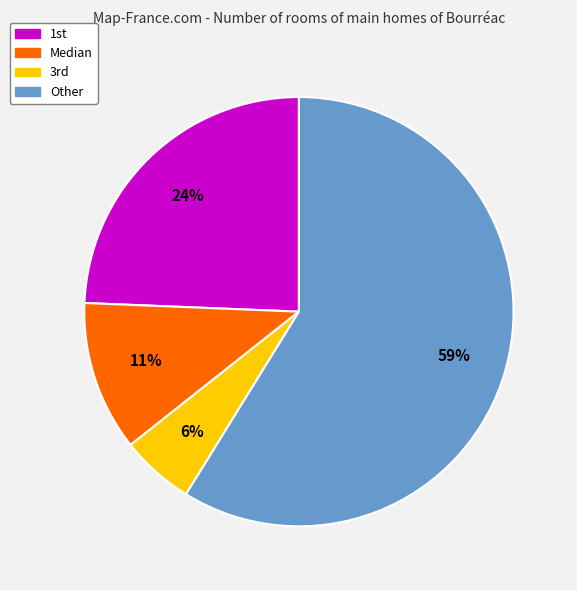

To the nearest percent, what is the difference between the largest and smallest slice percentages?

53%